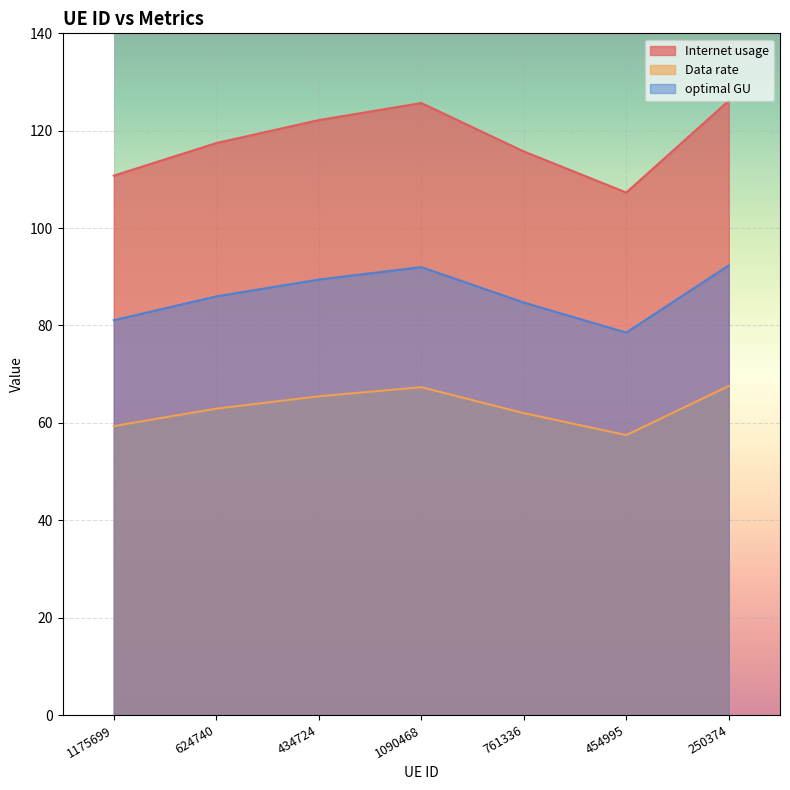

True or false: Internet usage and Data rate intersect in this chart.

False